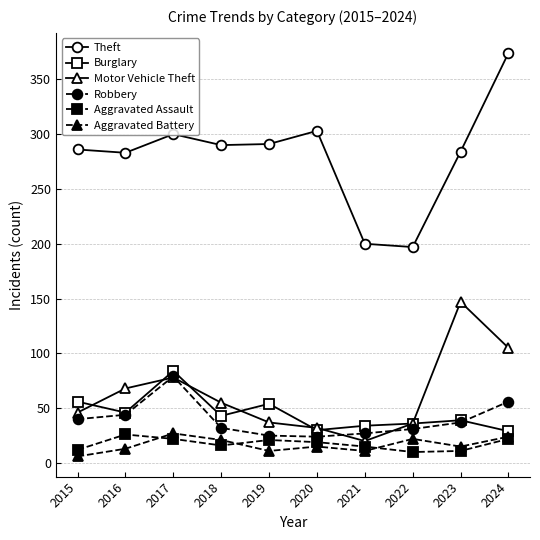

What is the sum of all Aggravated Assault values?

174